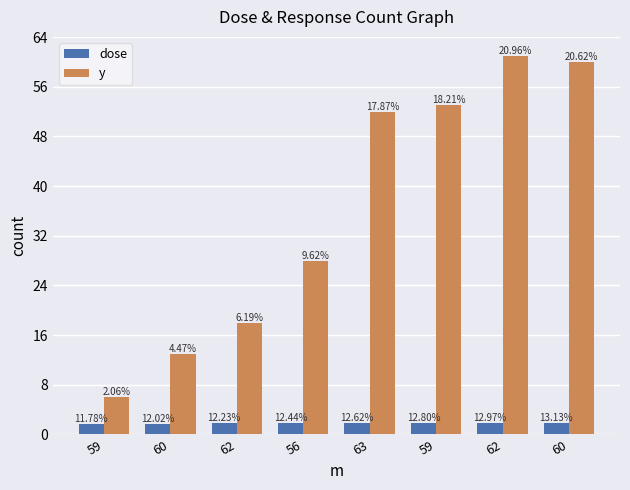

What is the difference between the y values at 59 and 62?

8.0